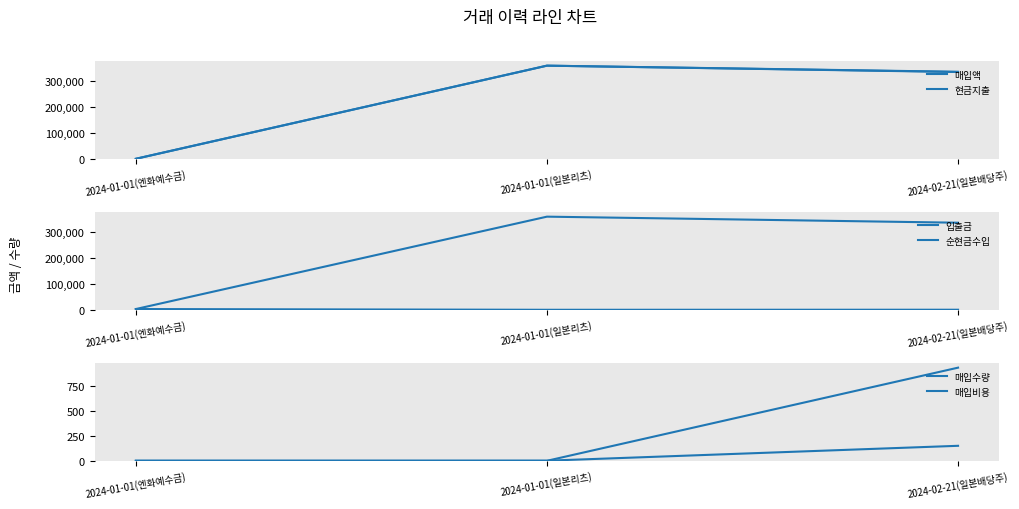

List the series in order of their peak value, lowest first.

매입수량, 매입비용, 순현금수입, 매입액, 현금지출, 입출금